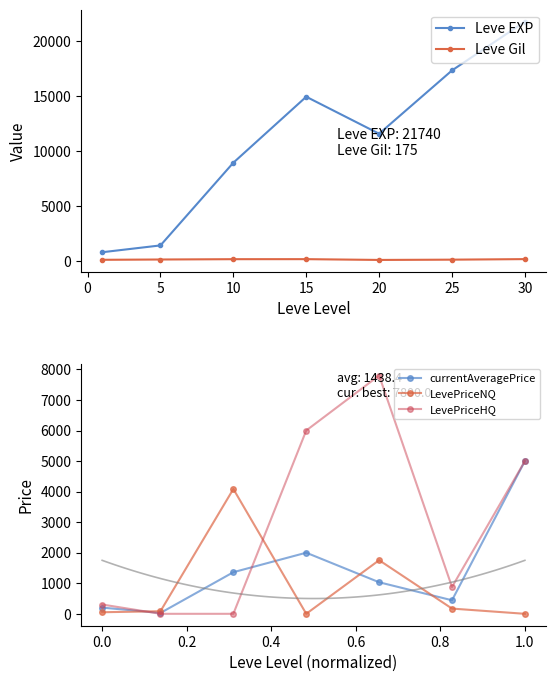

What is the maximum value for currentAveragePrice?

5000.0